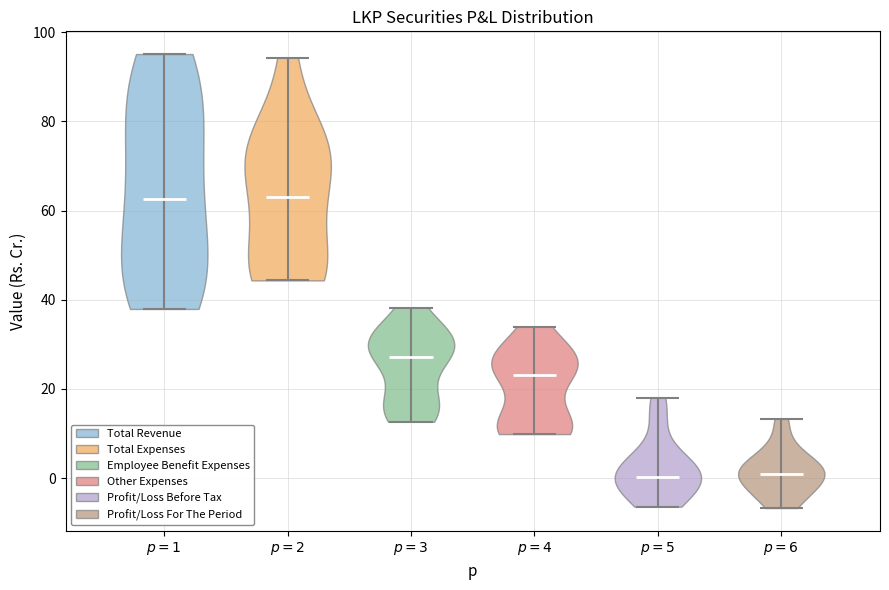

Reading left to right, read every violin against the y-axis: where its median line is, and the lowest and highest points it reaches. The values are not printed on the chart, so give them approximately, as read against the axis.

$p=1$: median line 62, lowest point 38, highest point 96
$p=2$: median line 64, lowest point 44, highest point 94
$p=3$: median line 28, lowest point 12, highest point 38
$p=4$: median line 24, lowest point 10, highest point 34
$p=5$: median line 0, lowest point -6, highest point 18
$p=6$: median line 2, lowest point -6, highest point 14